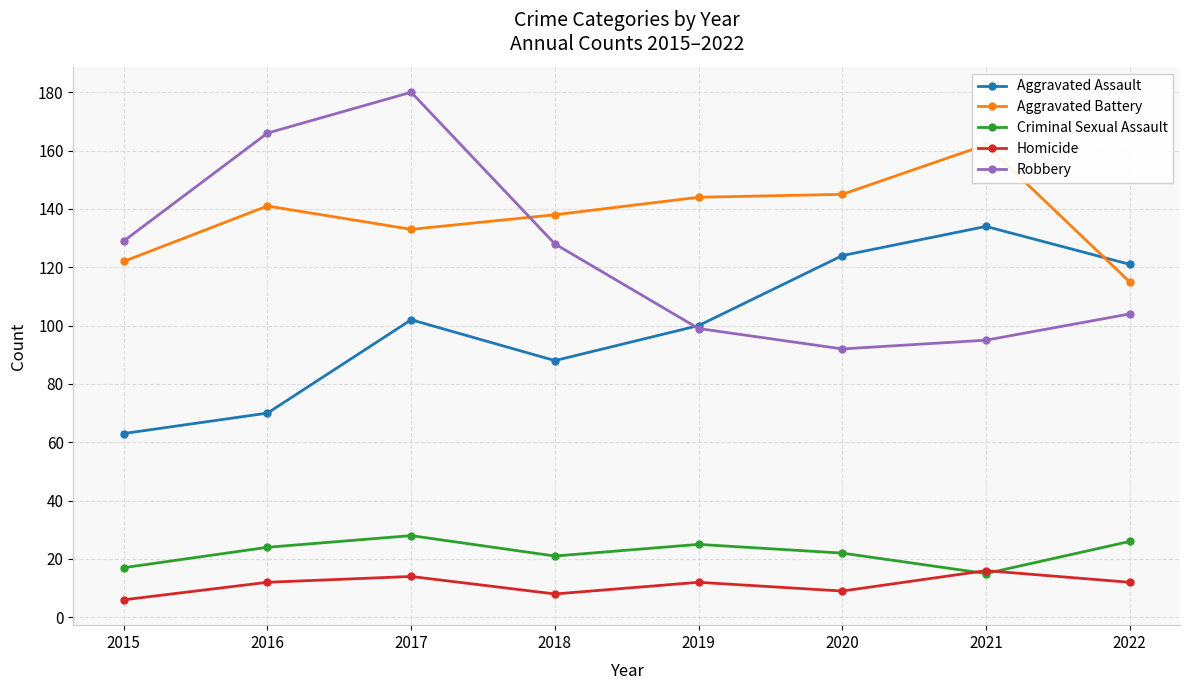

How many data points in Homicide are above 12?

2